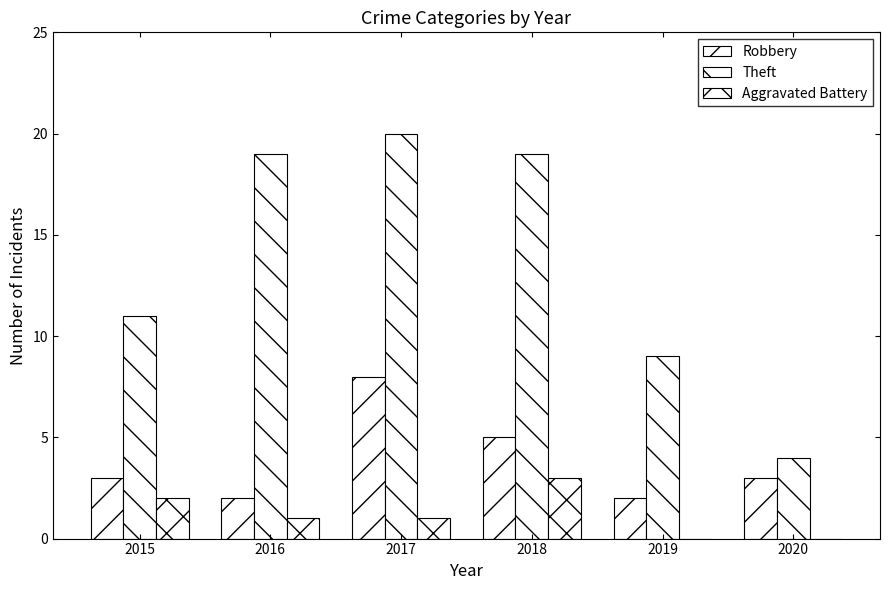

Reading left to right, transcribe all the data shown in this chart.

Robbery: 3	2	8	5	2	3
Theft: 11	19	20	19	9	4
Aggravated Battery: 2	1	1	3	0	0